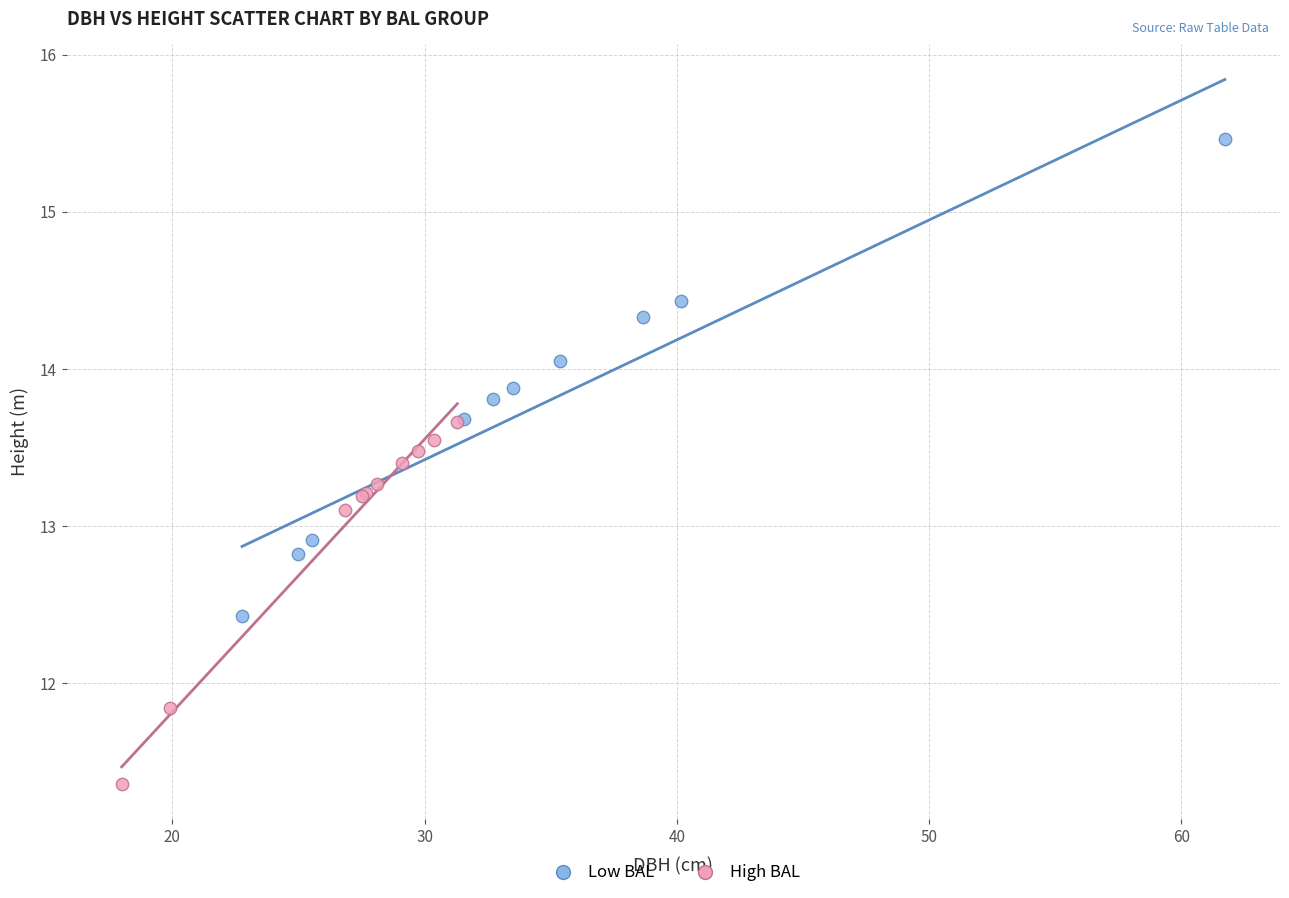

Which series has the largest Y range (max minus min)?

Low BAL